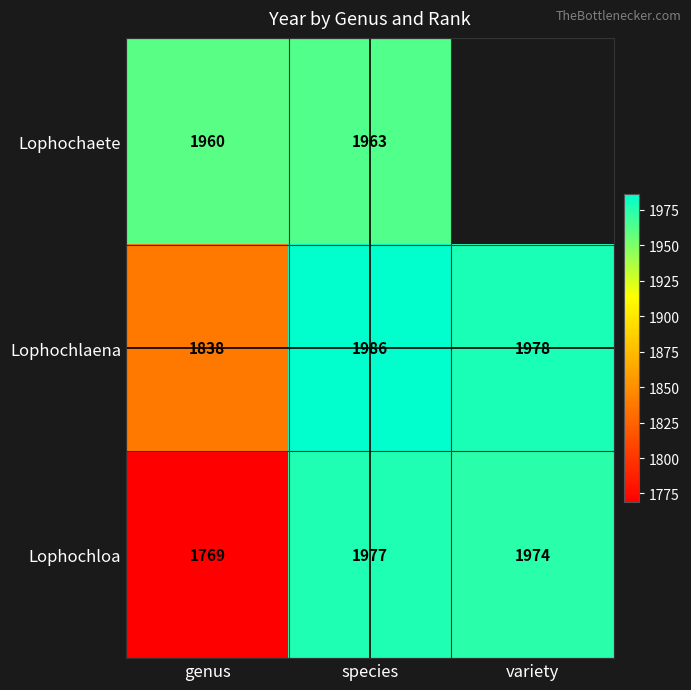

What is the difference between the maximum and minimum values in the Lophochloa series?

208